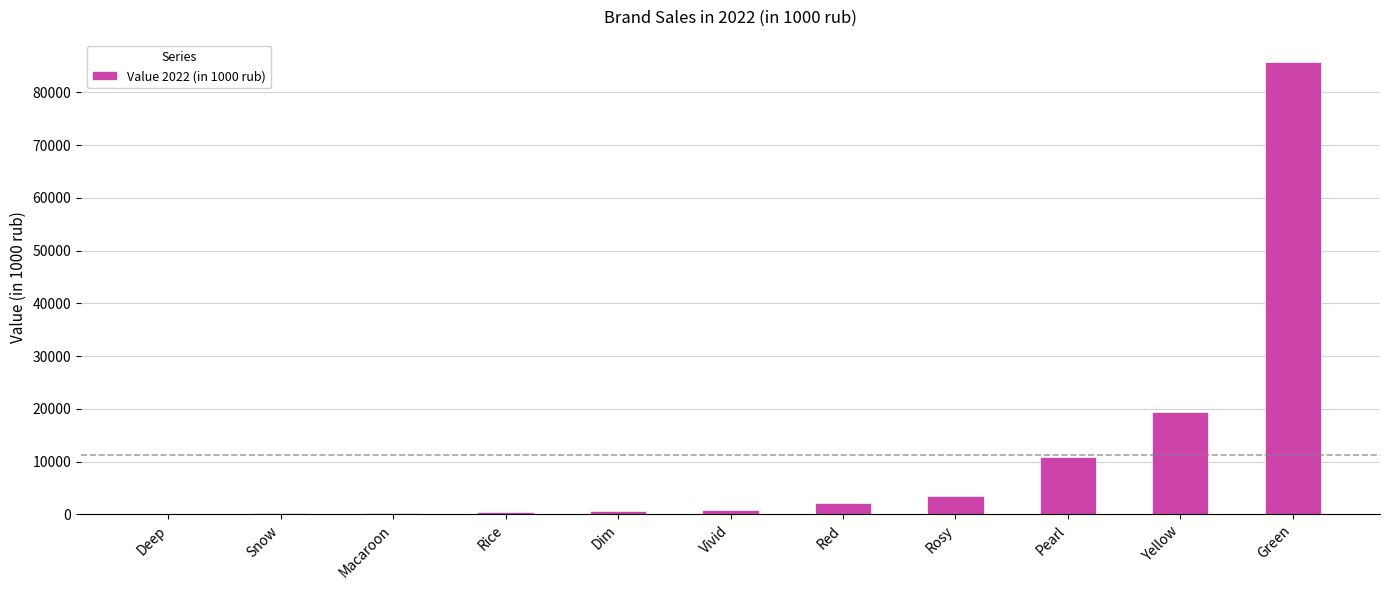

What is the sum of all values?

124557.0